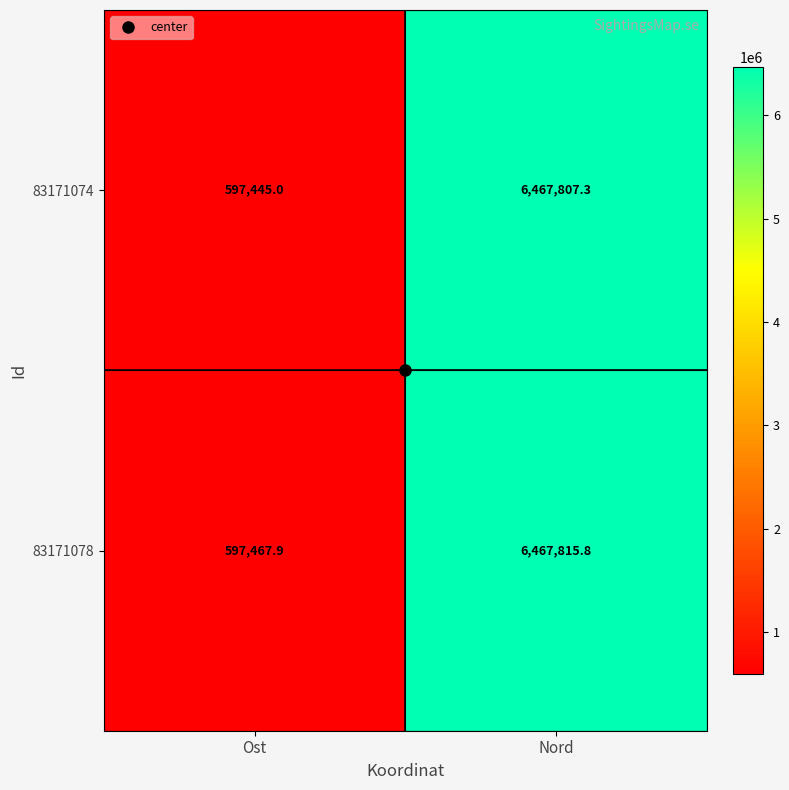

Rank the series at Ost from lowest to highest value.

83171074, 83171078